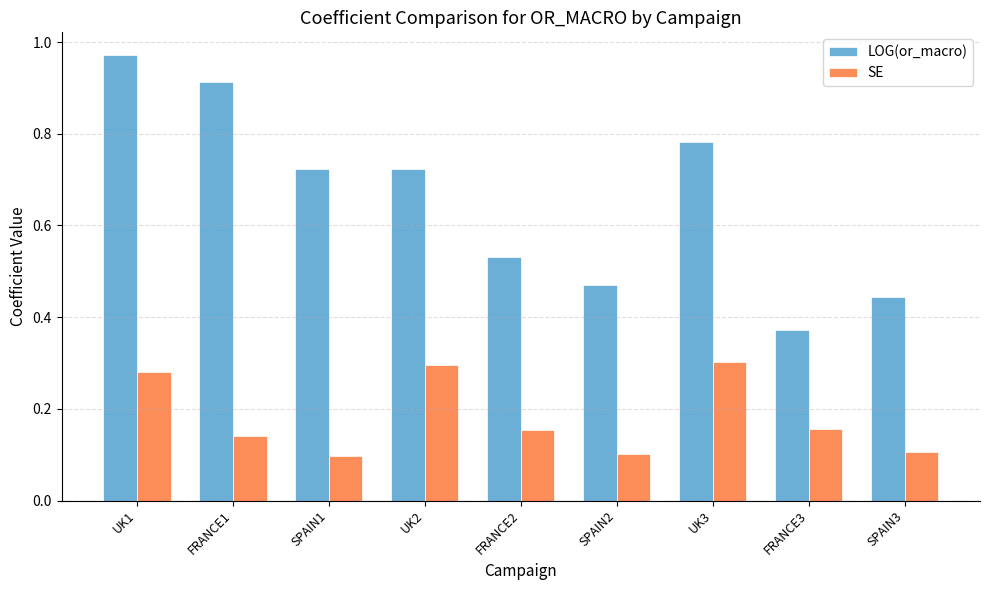

What is the sum of the LOG(or_macro) values at FRANCE3 and UK3?

1.2